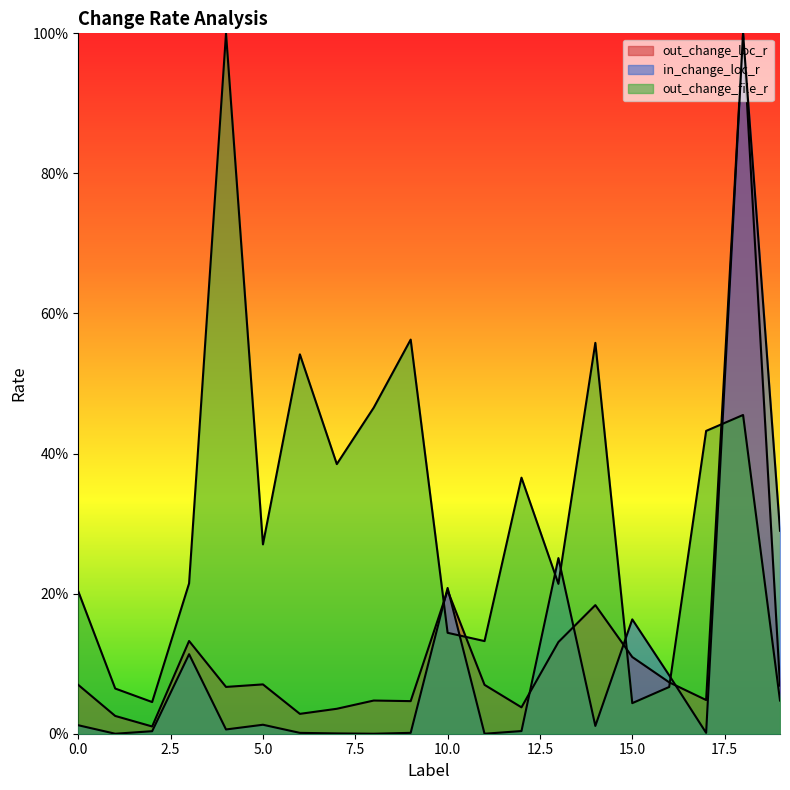

How many interior local peaks does the in_change_loc_r series have?

6